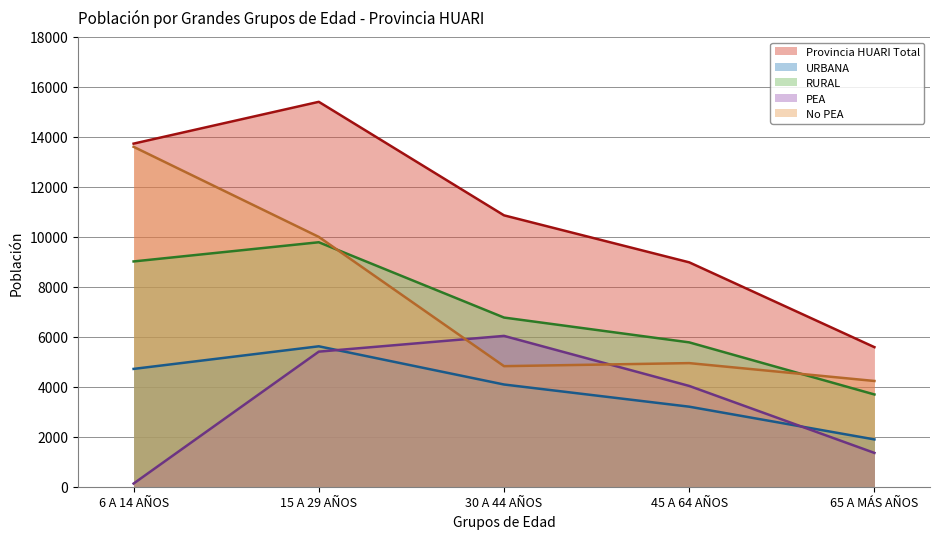

What position from the right is 15 A 29 AÑOS?

4